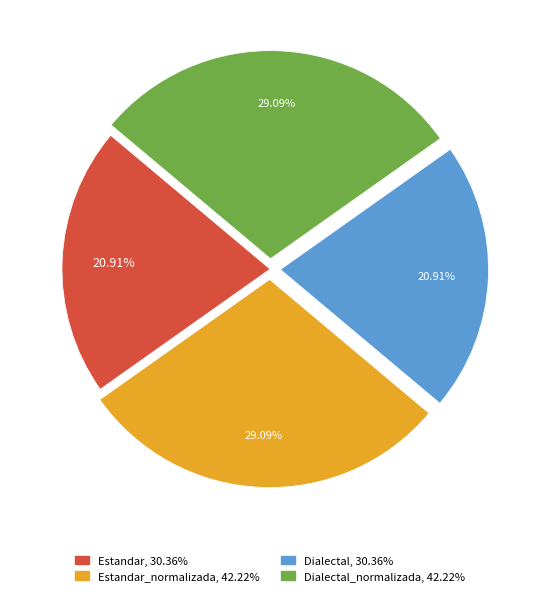

Does any single category account for the majority?

No